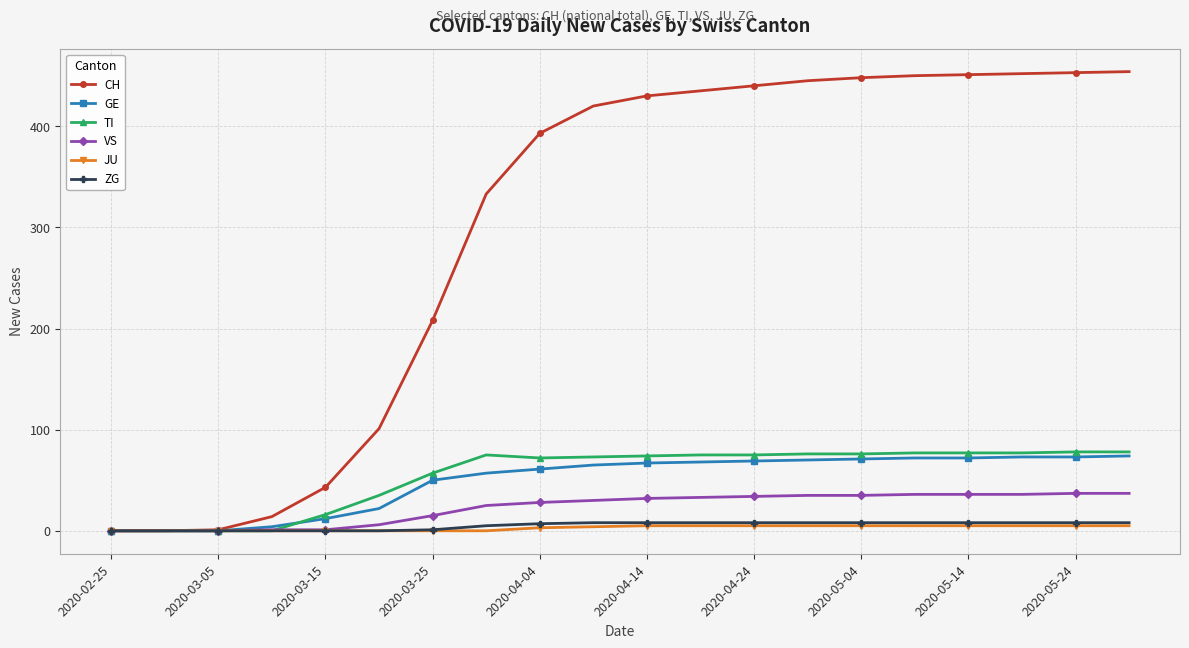

What is the maximum value for TI?

78